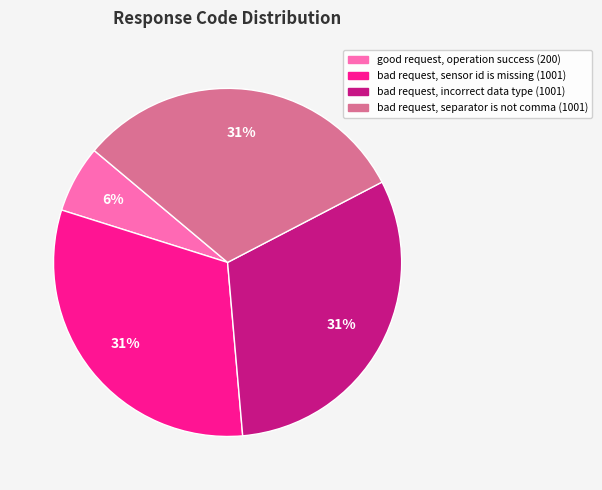

How many slices are in this pie chart?

4